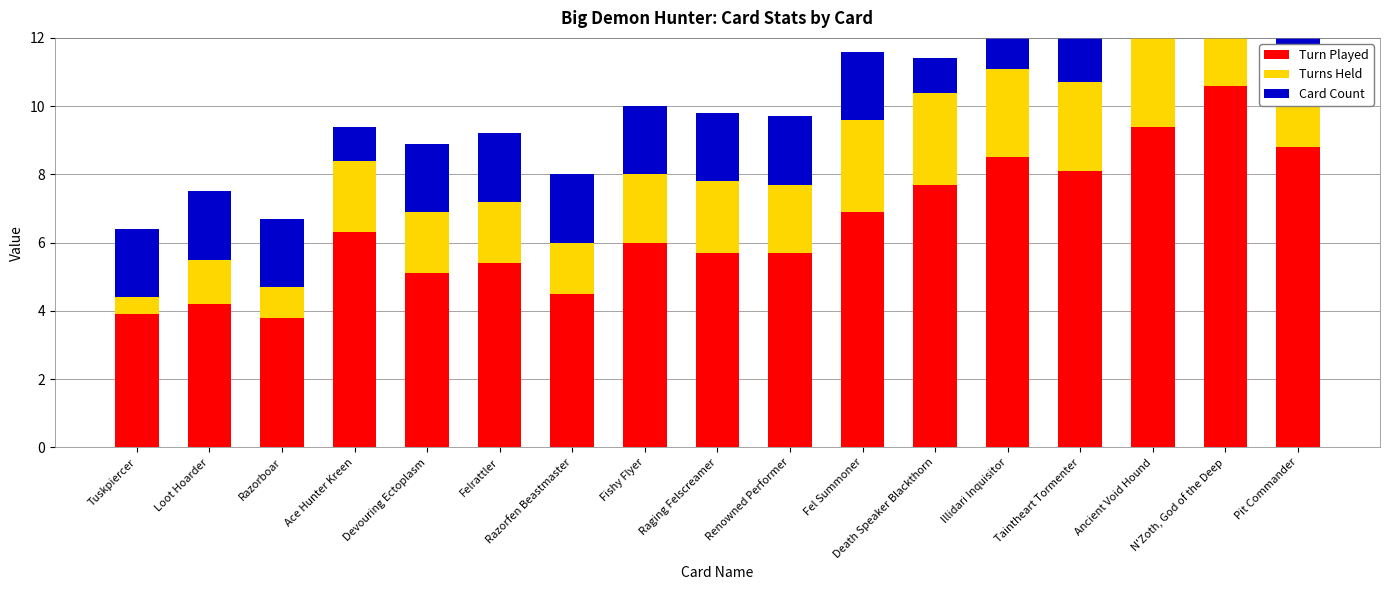

What value does the Turns Held series have at Razorfen Beastmaster?

1.5